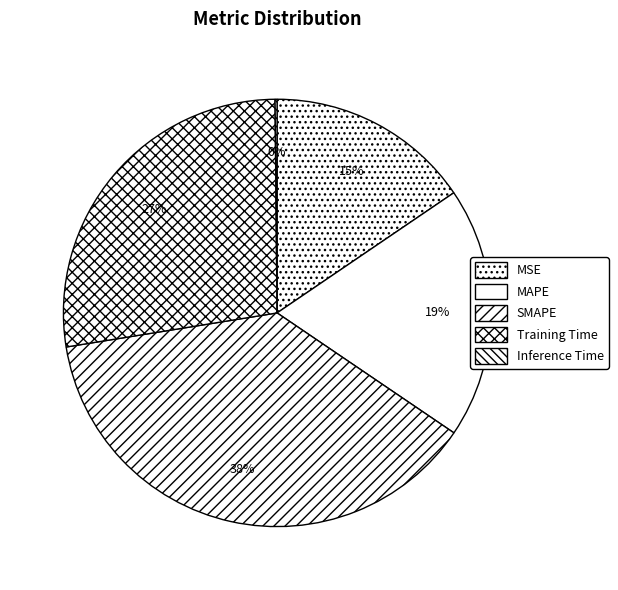

Count the number of slices in the pie.

5